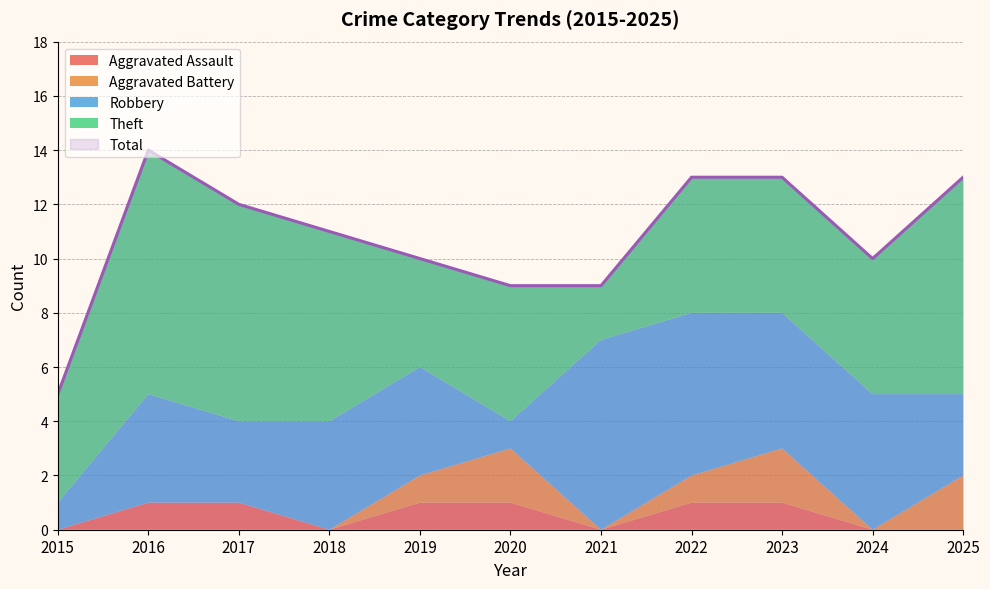

The value of Theft at 2024 is 2. True or false?

False